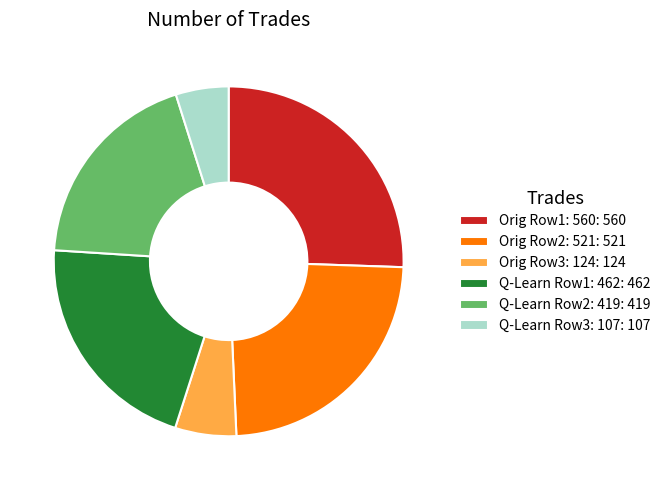

Which category has the biggest portion of the pie?

Orig Row1: 560: 560